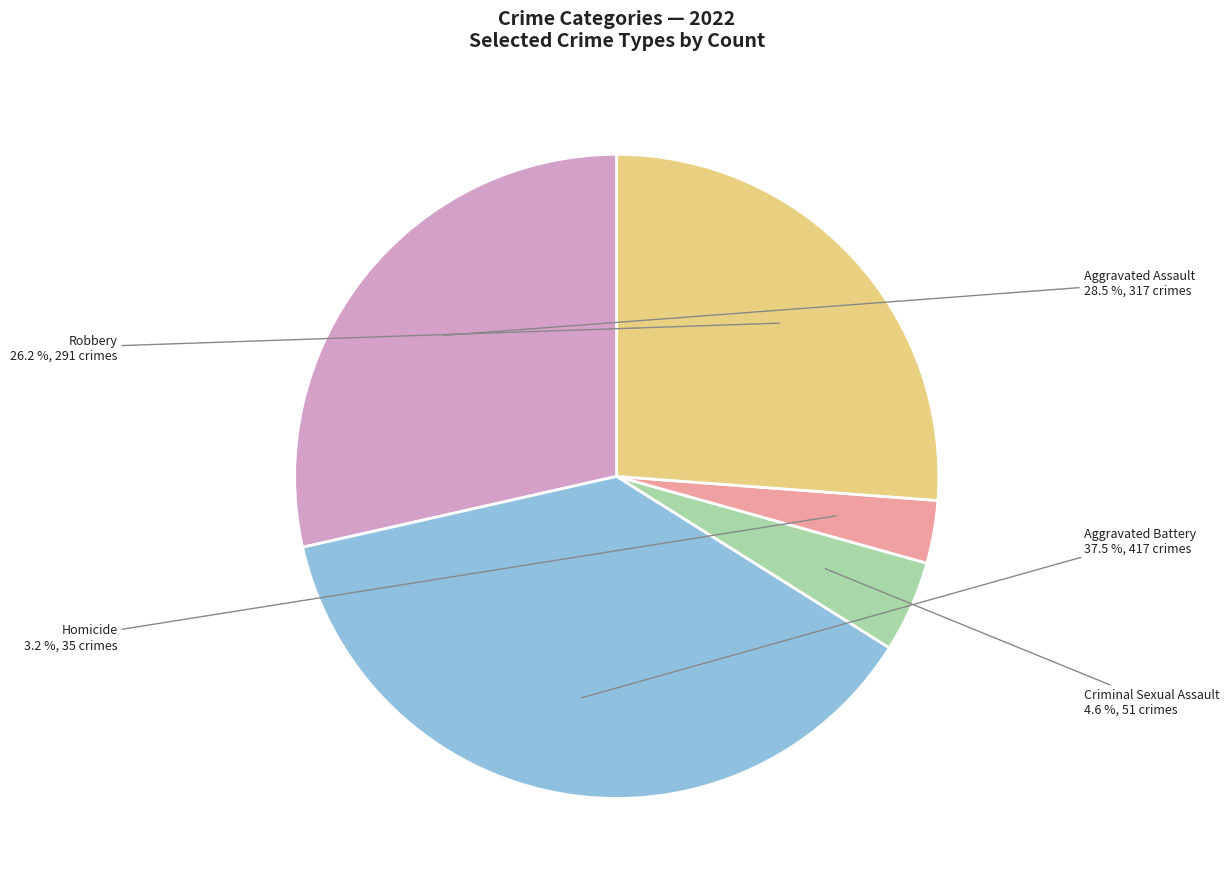

Is it true that Aggravated Assault is 18% of the pie?

False